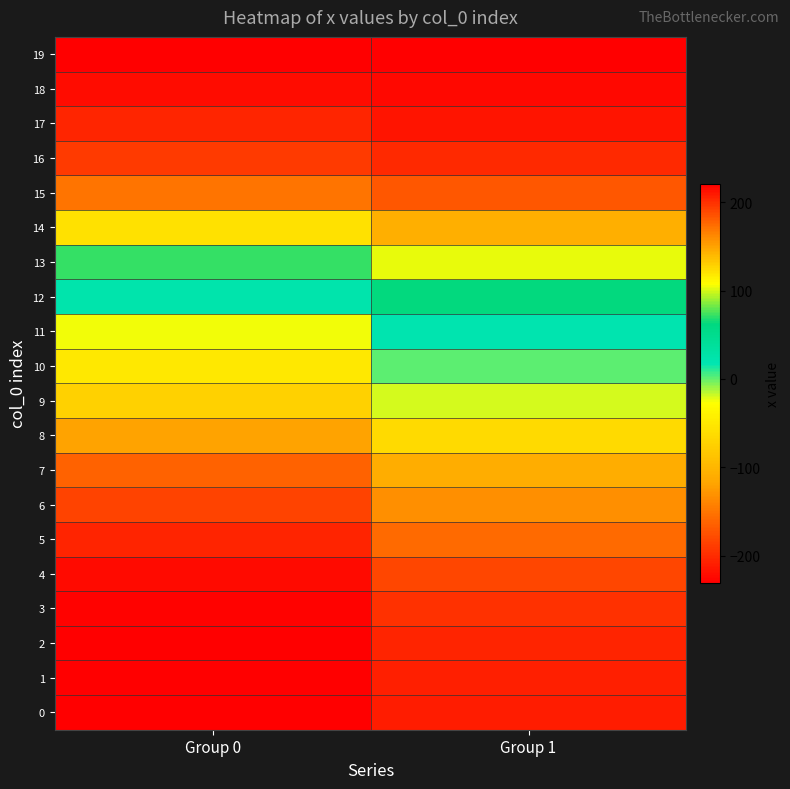

Reading left to right, list all the values displayed in this chart.

0: Group 0=-230.7	Group 1=-209.9
1: Group 0=-230.7	Group 1=-208.2
2: Group 0=-230.5	Group 1=-205.1
3: Group 0=-228.3	Group 1=-196.7
4: Group 0=-222.1	Group 1=-182.5
5: Group 0=-204.6	Group 1=-157.2
6: Group 0=-184.5	Group 1=-133.2
7: Group 0=-163.2	Group 1=-110.3
8: Group 0=-119.0	Group 1=-64.9
9: Group 0=-72.9	Group 1=-20.3
10: Group 0=-49.1	Group 1=1.0
11: Group 0=-25.3	Group 1=21.3
12: Group 0=22.8	Group 1=62.7
13: Group 0=71.9	Group 1=103.3
14: Group 0=121.4	Group 1=143.3
15: Group 0=170.4	Group 1=183.1
16: Group 0=194.8	Group 1=202.8
17: Group 0=204.6	Group 1=210.5
18: Group 0=214.7	Group 1=217.2
19: Group 0=220.9	Group 1=220.9